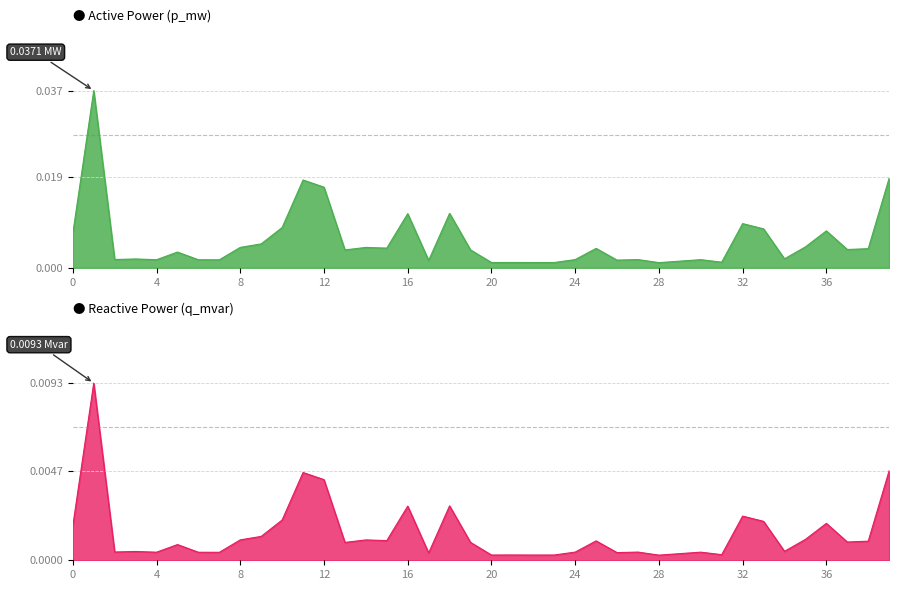

Between 0 and 30, which series saw the biggest shift?

p_mw